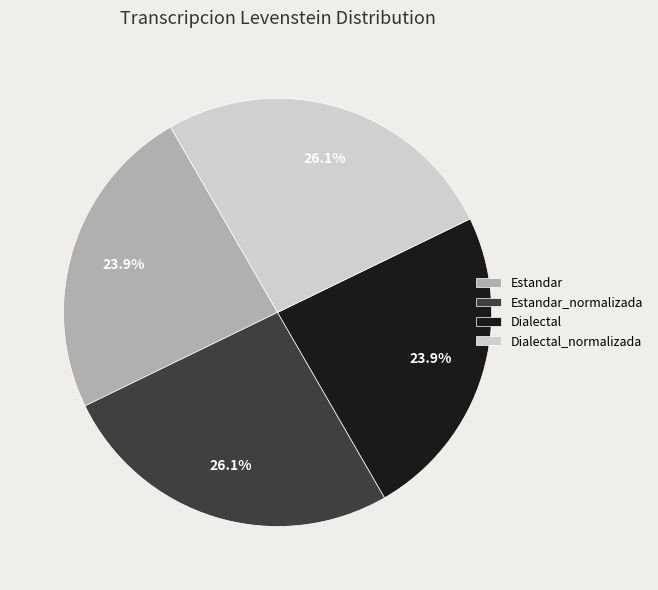

Which has a higher value, Dialectal or Dialectal_normalizada?

Dialectal_normalizada